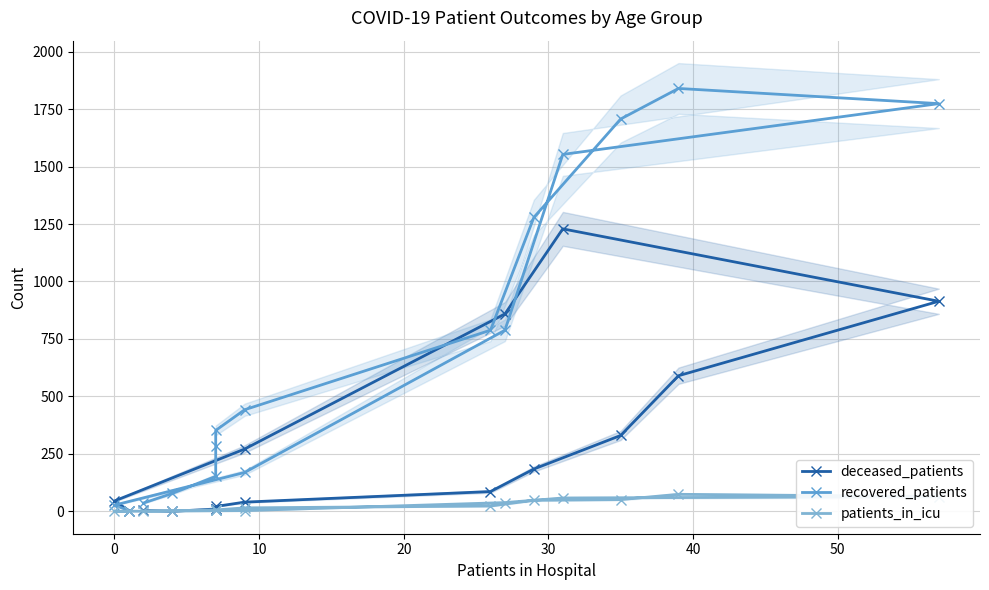

What are all the series names shown in the legend?

deceased_patients, recovered_patients, patients_in_icu